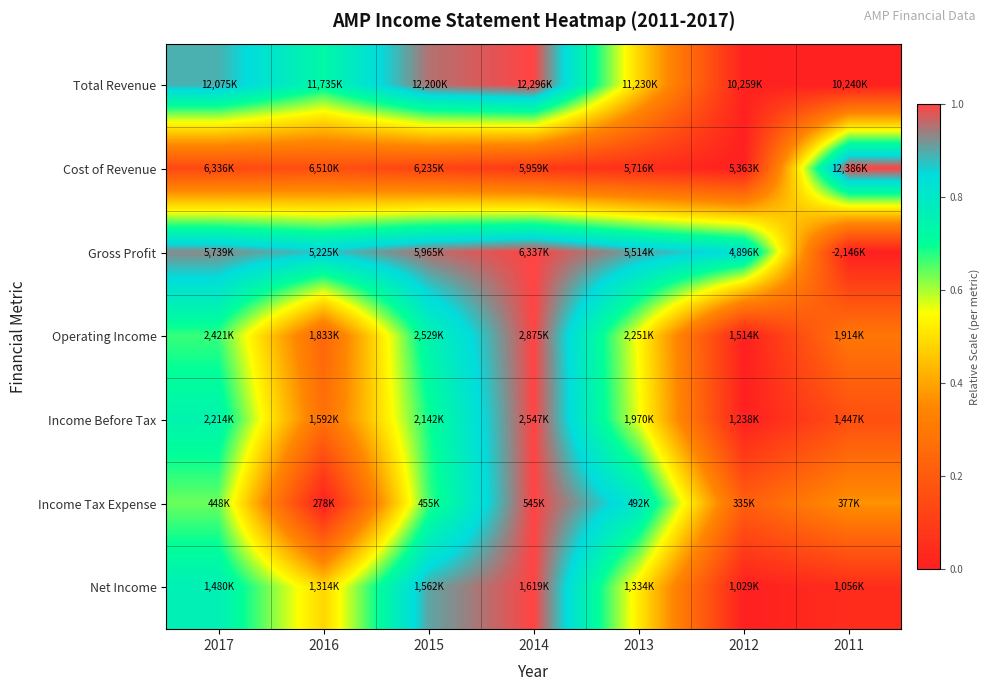

Between 2014 and 2016, which is larger?

2014